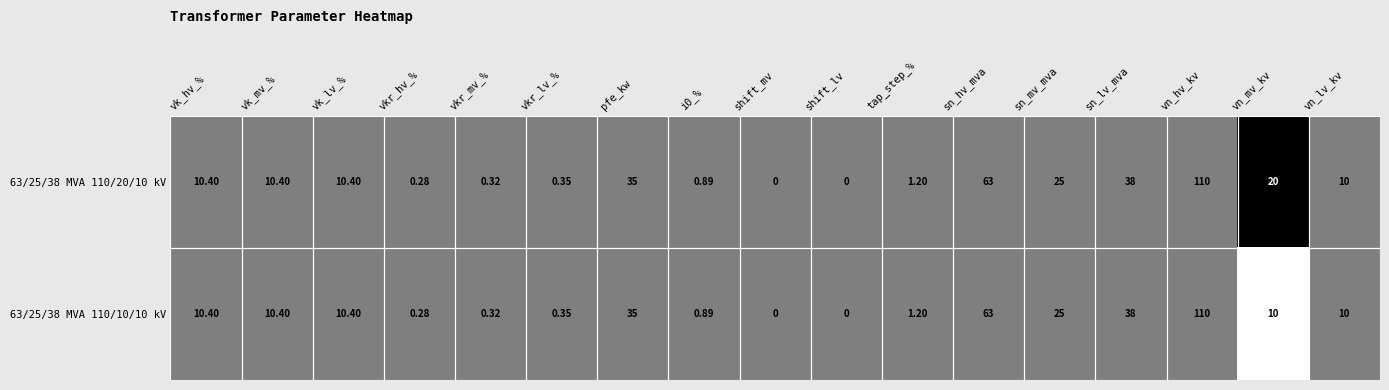

Which category has the highest value across all series?

vn_hv_kv